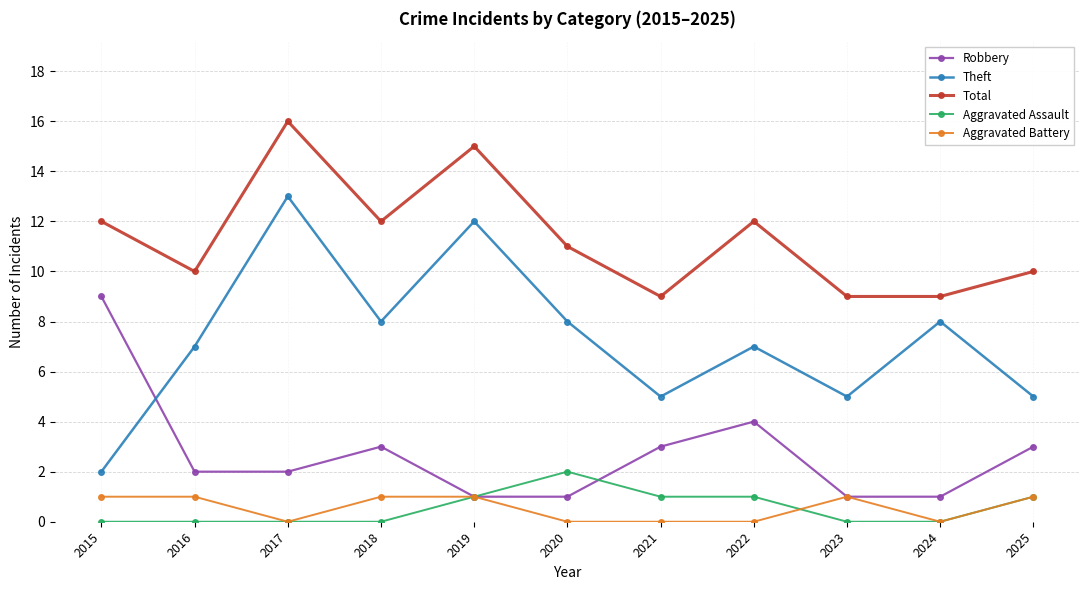

What is the total value across all series at 2024?

18